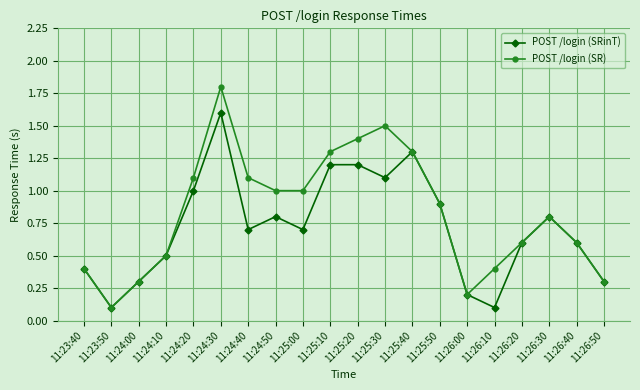

What is the approximate value of POST /login (SR) at 11:23:40?

0.4